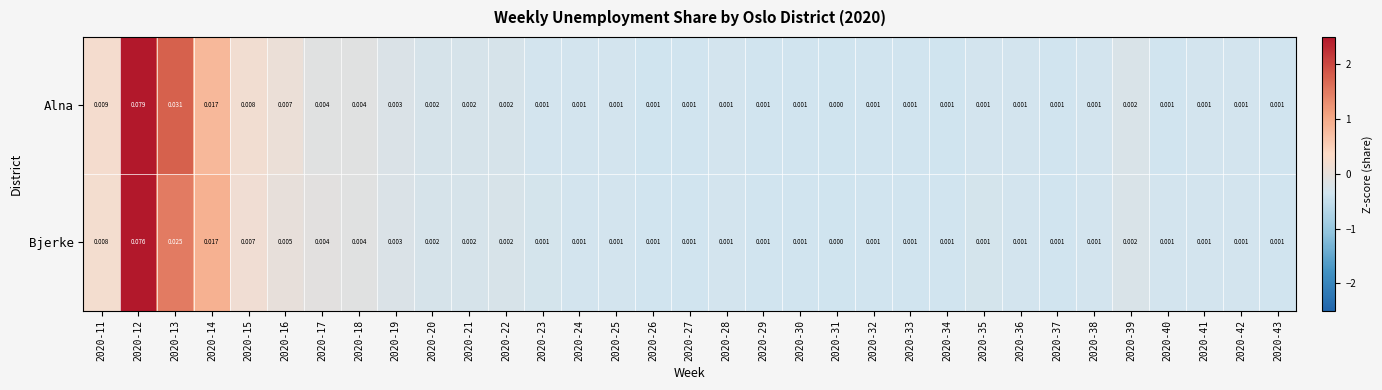

List the series in order of their peak value, lowest first.

Bjerke, Alna